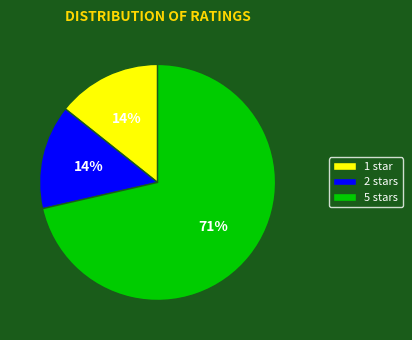

Is it true that 5 stars is 71% of the pie?

True